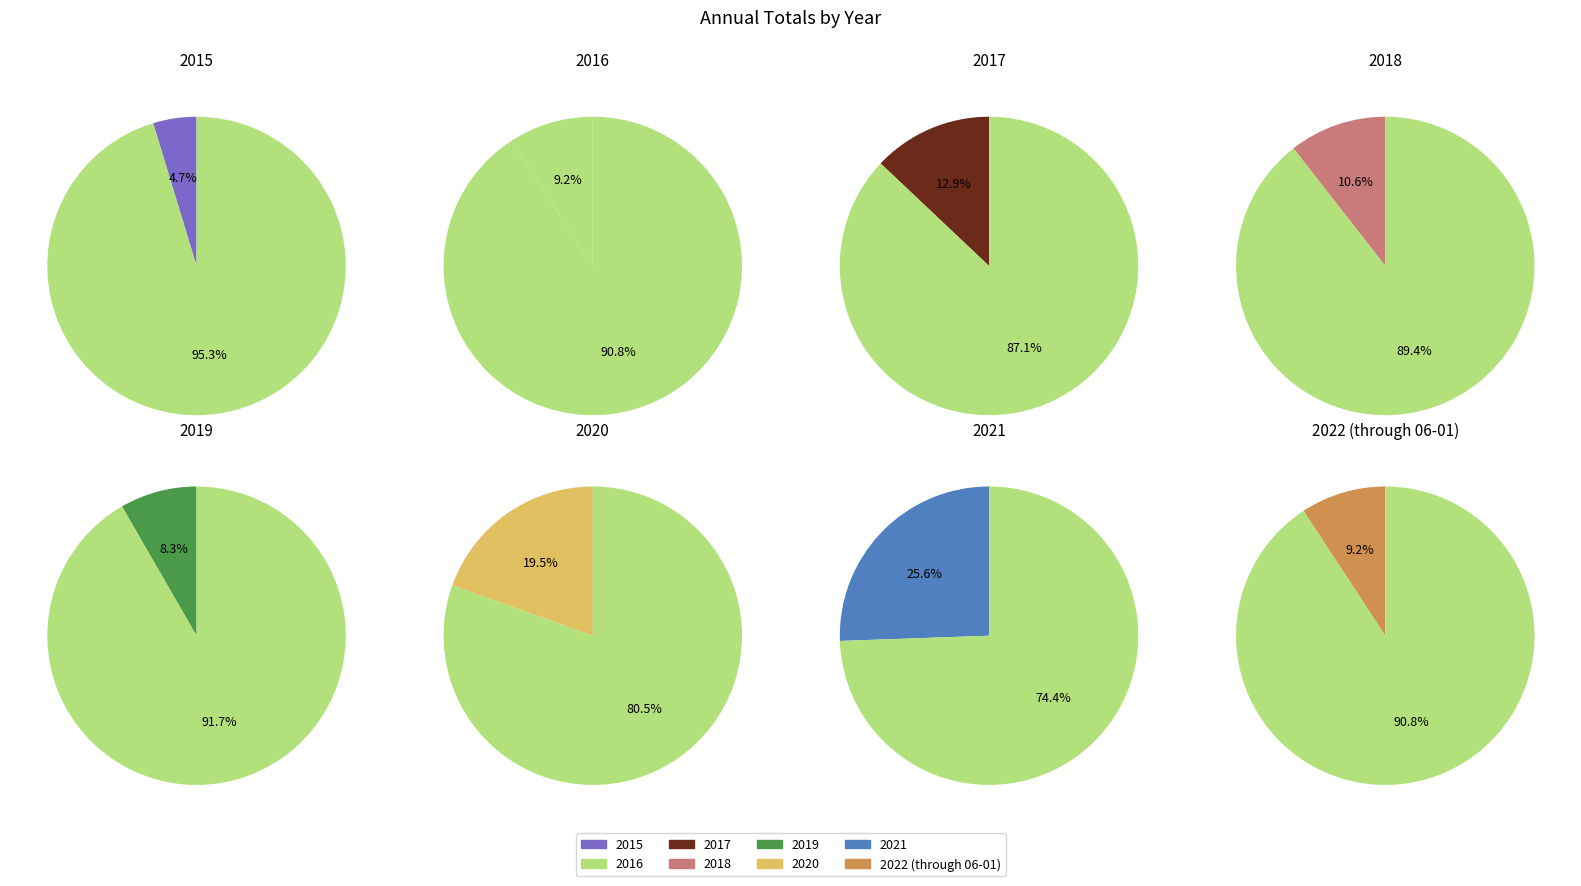

What is the change in value from 2021 to 2022 (through 06-01)?

-1182